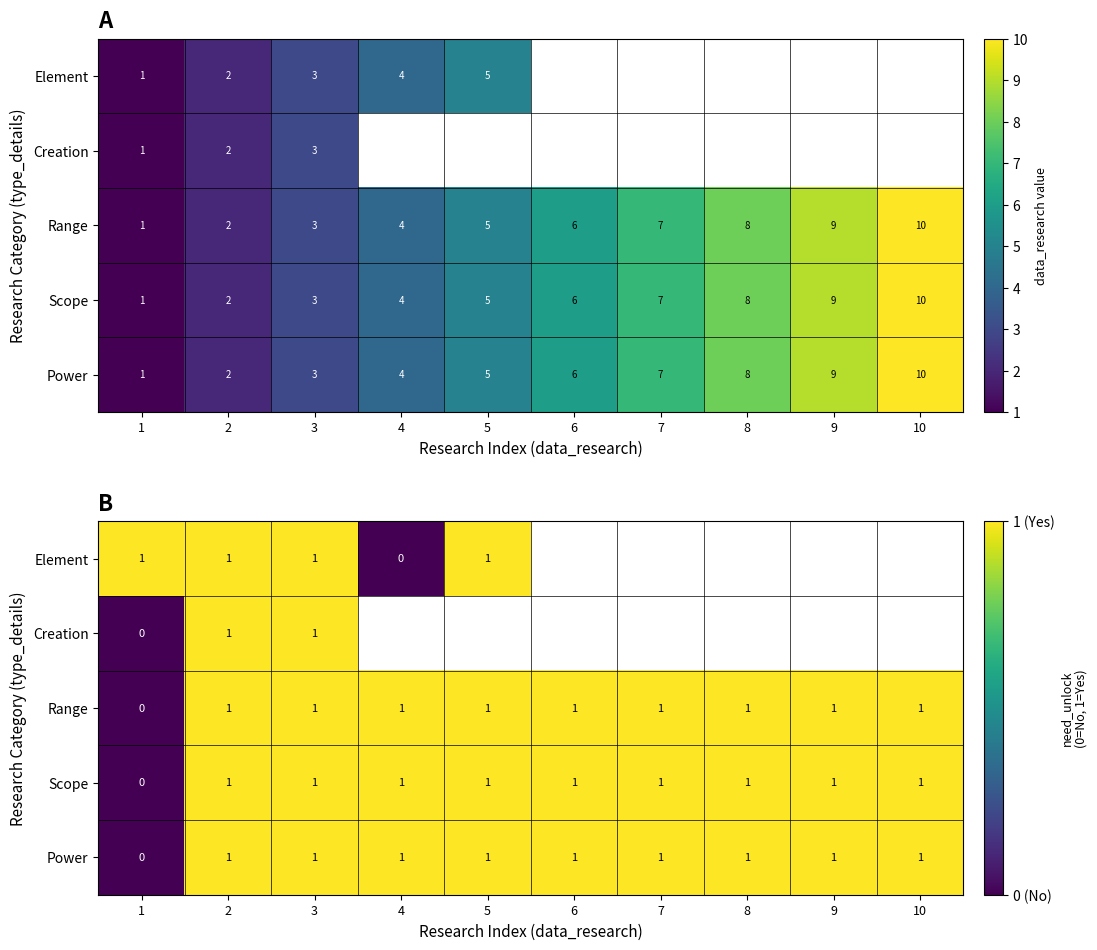

What is the average value of the Scope series?

0.9